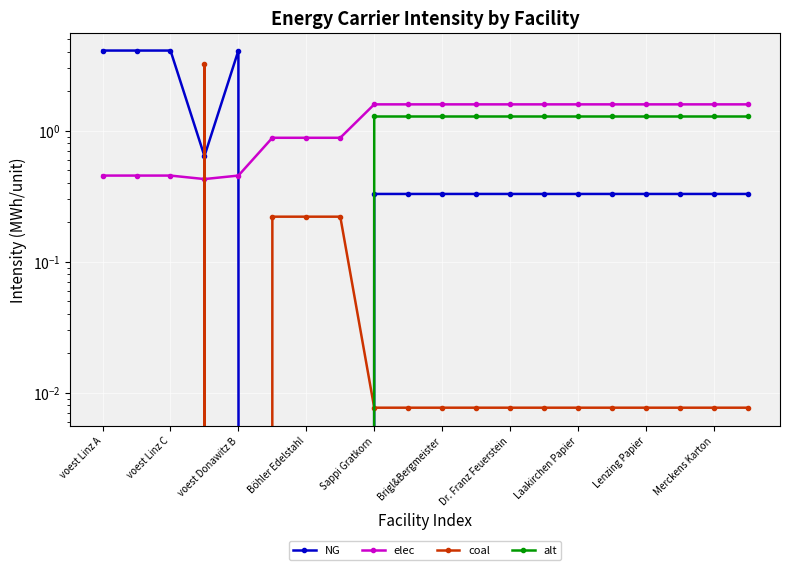

Does the chart display data point markers on the line(s)?

Yes